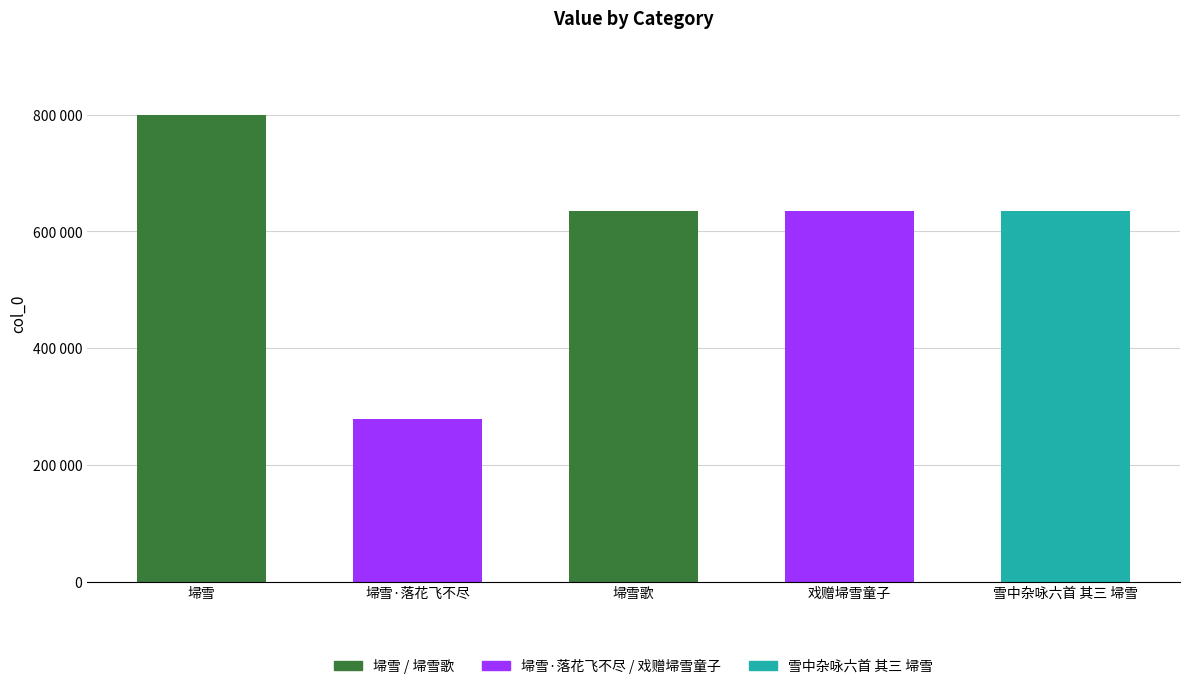

True or false: the data shows 1081158 at 埽雪歌.

False